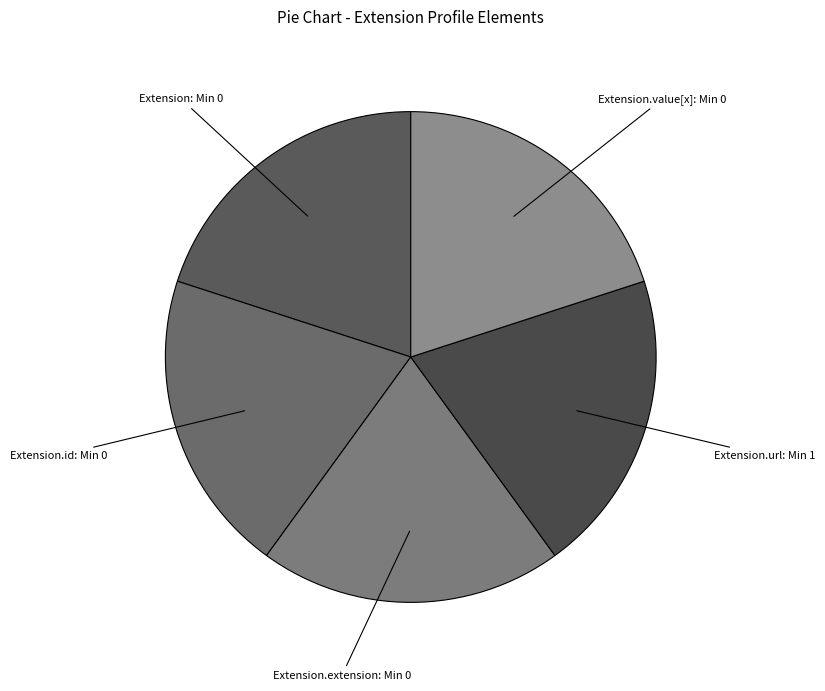

Is there a majority slice in this chart?

No